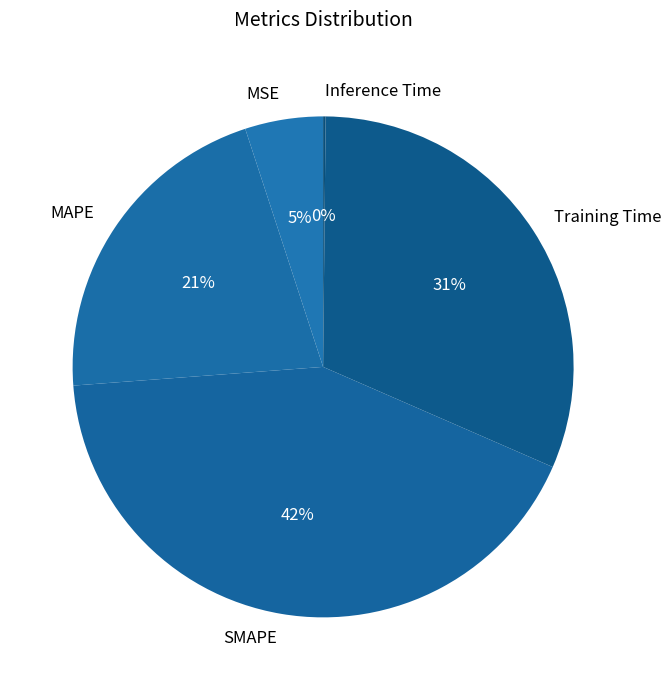

To the nearest percent, what is the combined percentage of Training Time and SMAPE?

74%